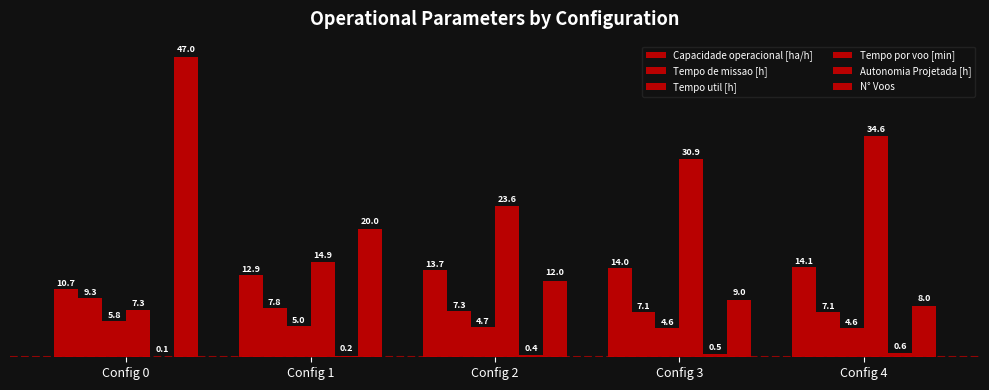

What is the sum of the Capacidade operacional [ha/h] values at Config 4 and Config 3?

28.2